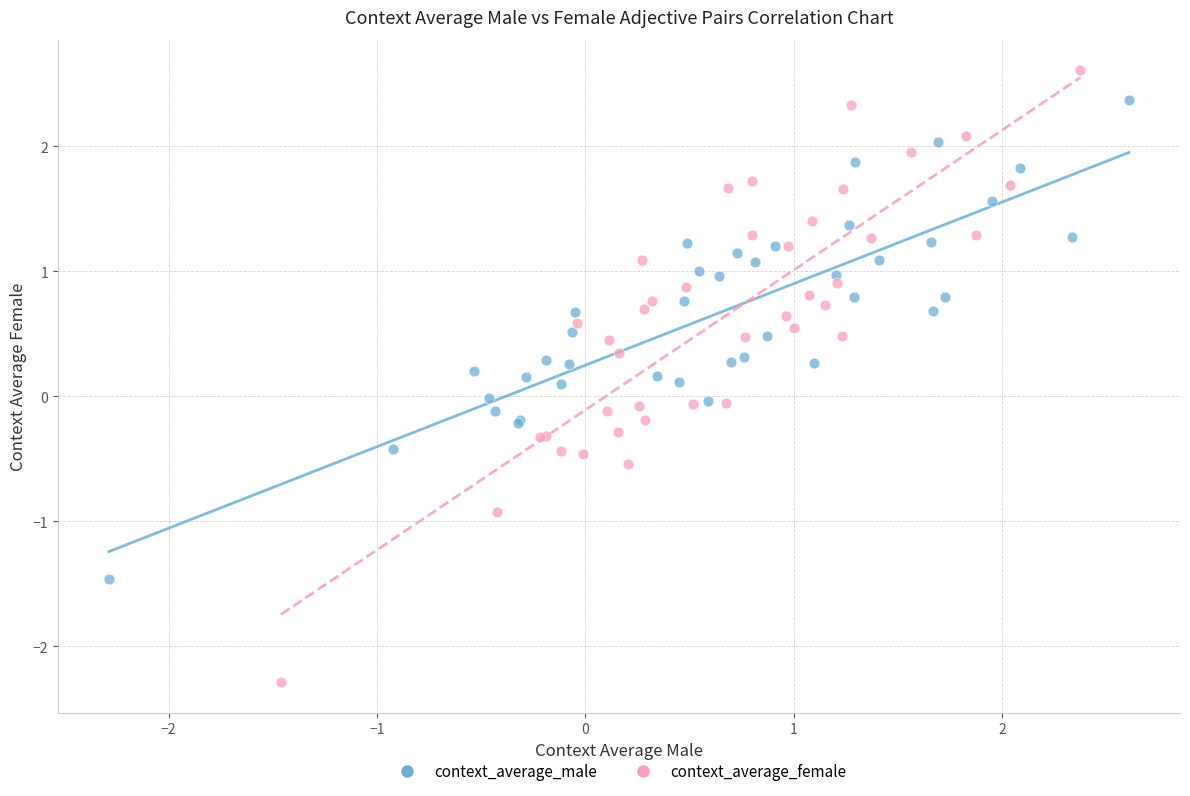

Which series reaches the minimum Y coordinate?

context_average_female